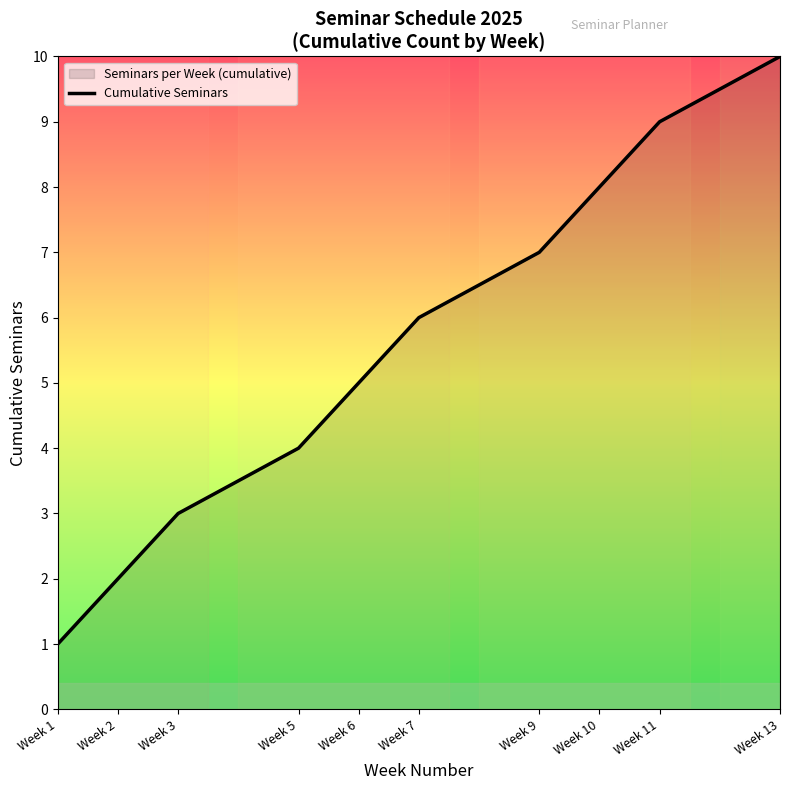

At which category does the chart reach its peak across all series?

Week 13